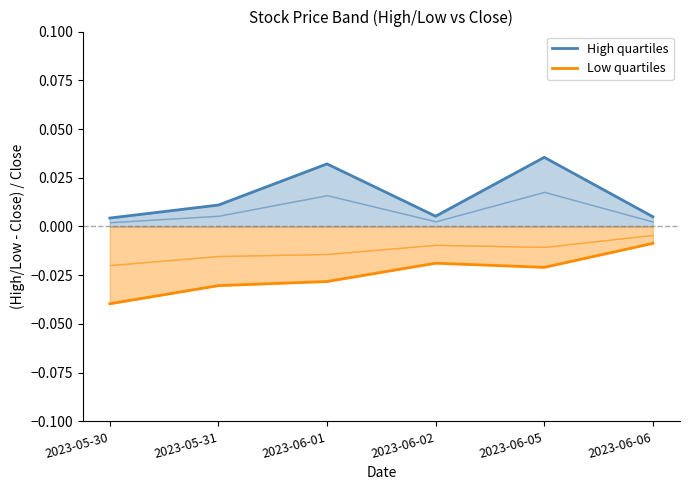

List the series in order of their peak value, lowest first.

Low quartiles, High quartiles